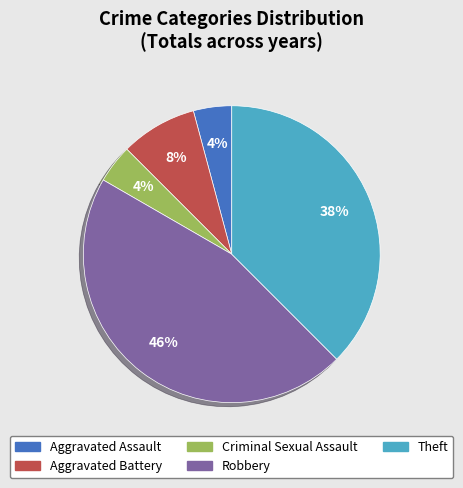

Which category has the biggest portion of the pie?

Robbery